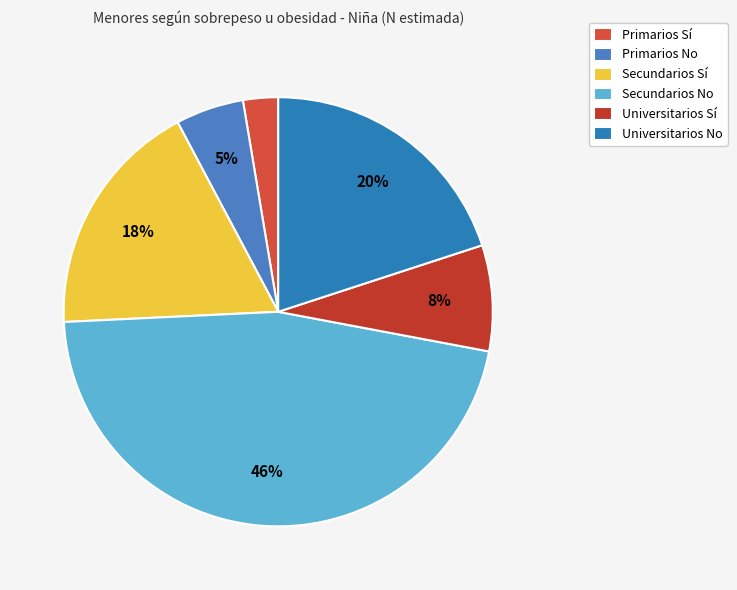

Rank the categories by value from lowest to highest.

Primarios Sí, Primarios No, Universitarios Sí, Secundarios Sí, Universitarios No, Secundarios No